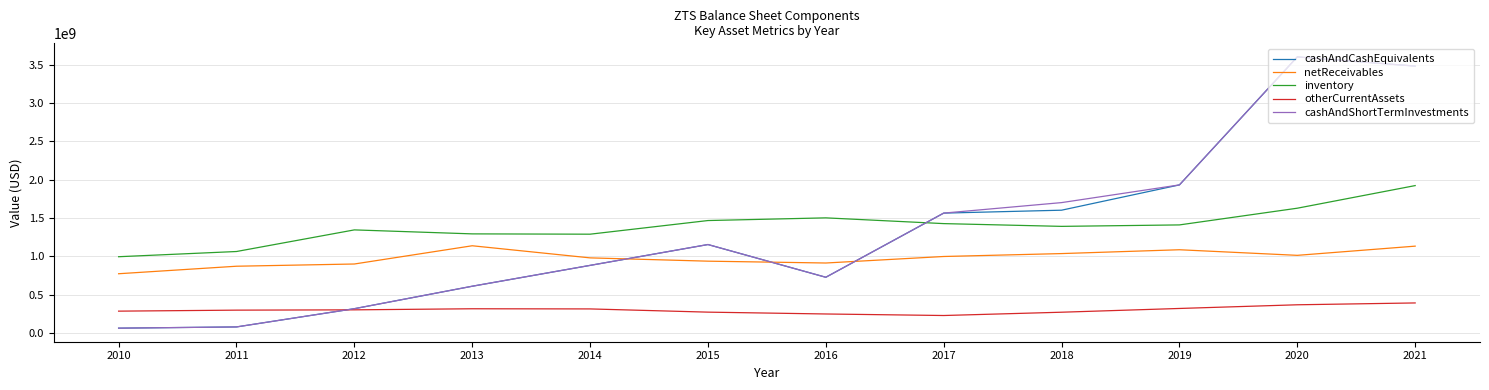

True or false: inventory and netReceivables intersect in this chart.

False